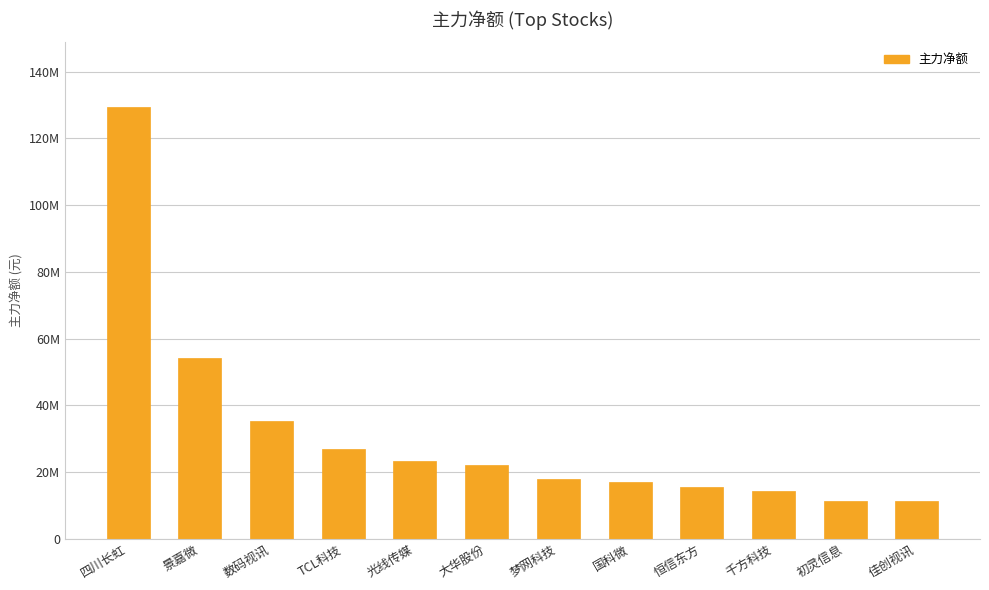

What is the greatest value displayed?

129434791